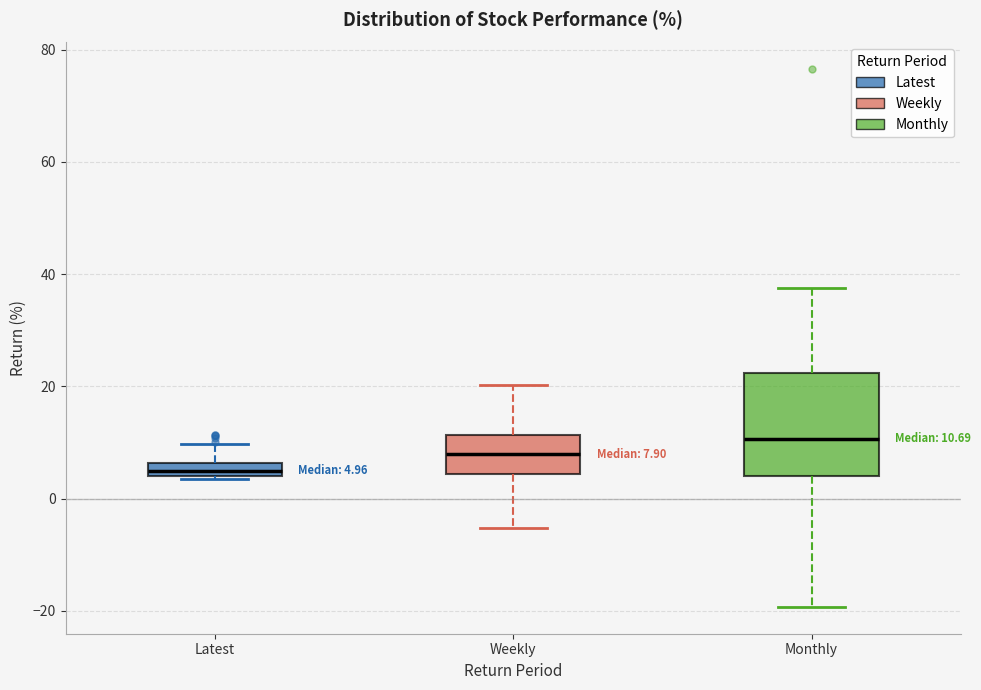

Which box's median line is the lowest?

Latest